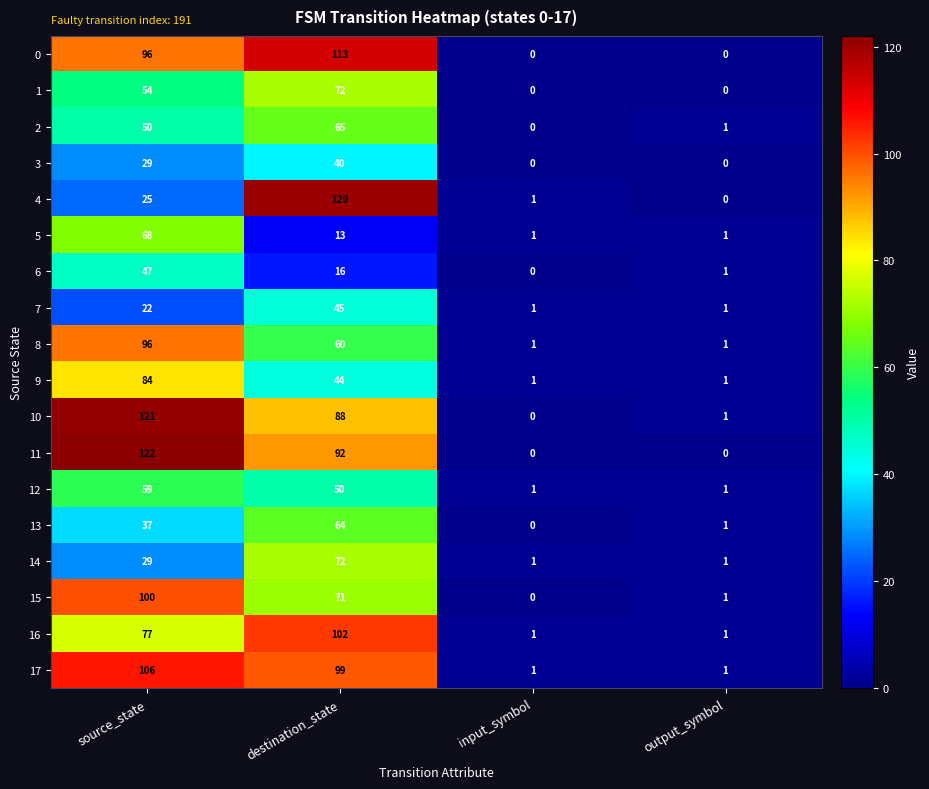

Which series has the widest spread of values?

11